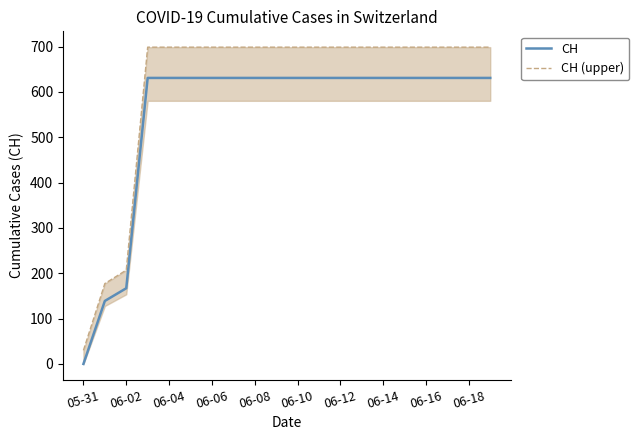

The CH series shows 850.1 at 06-12. True or false?

False